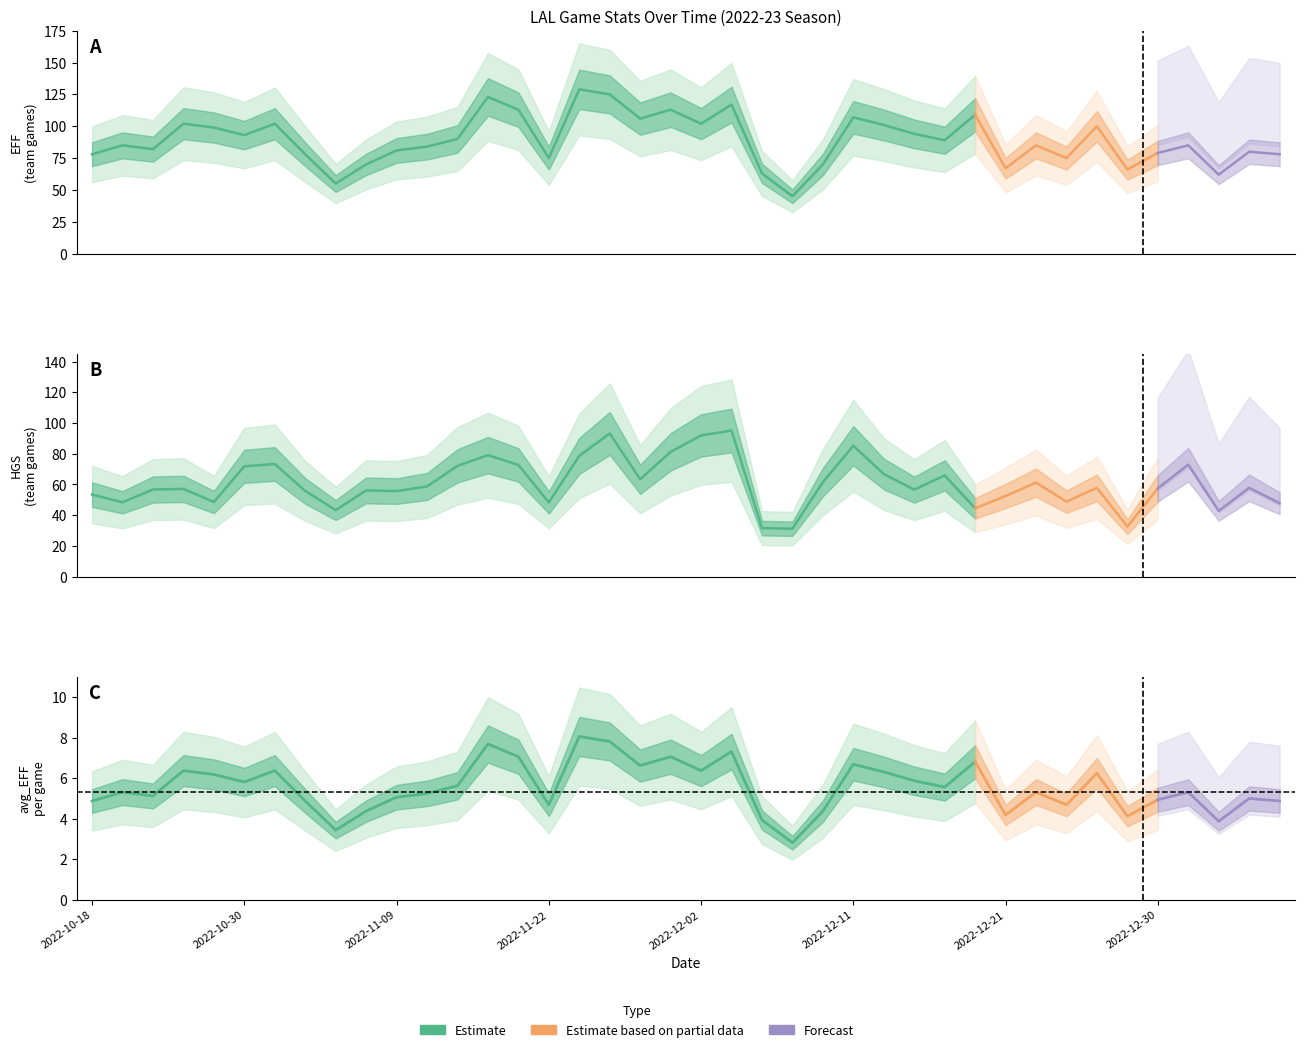

Which series changed the most between 2022-11-09 and 2023-01-06?

HGS